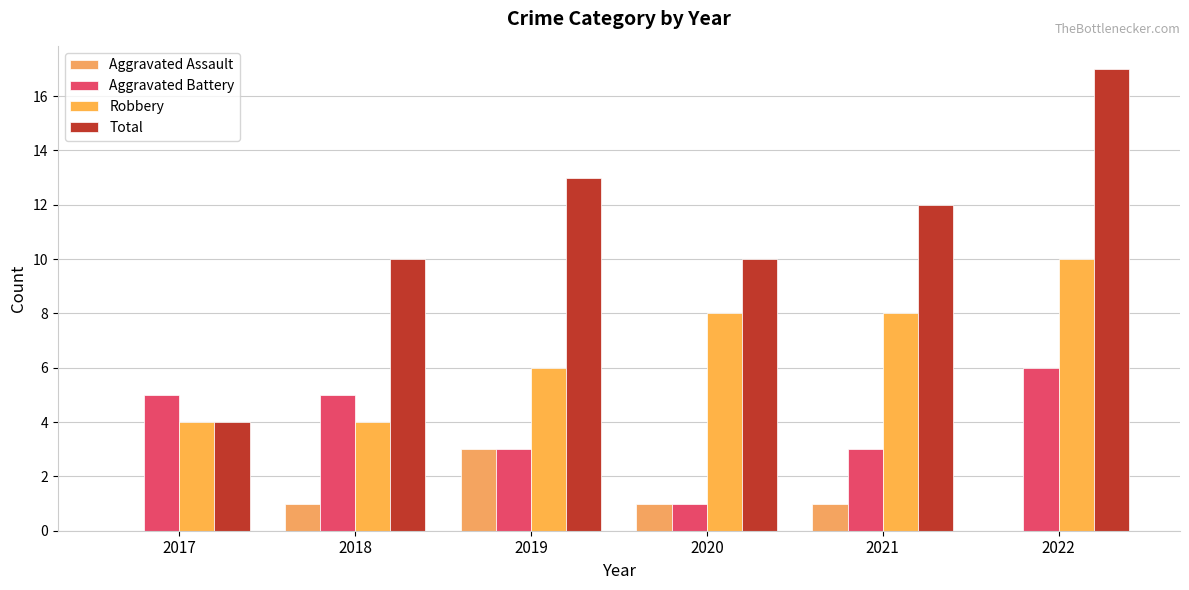

What is the difference between the Aggravated Battery values at 2018 and 2020?

4